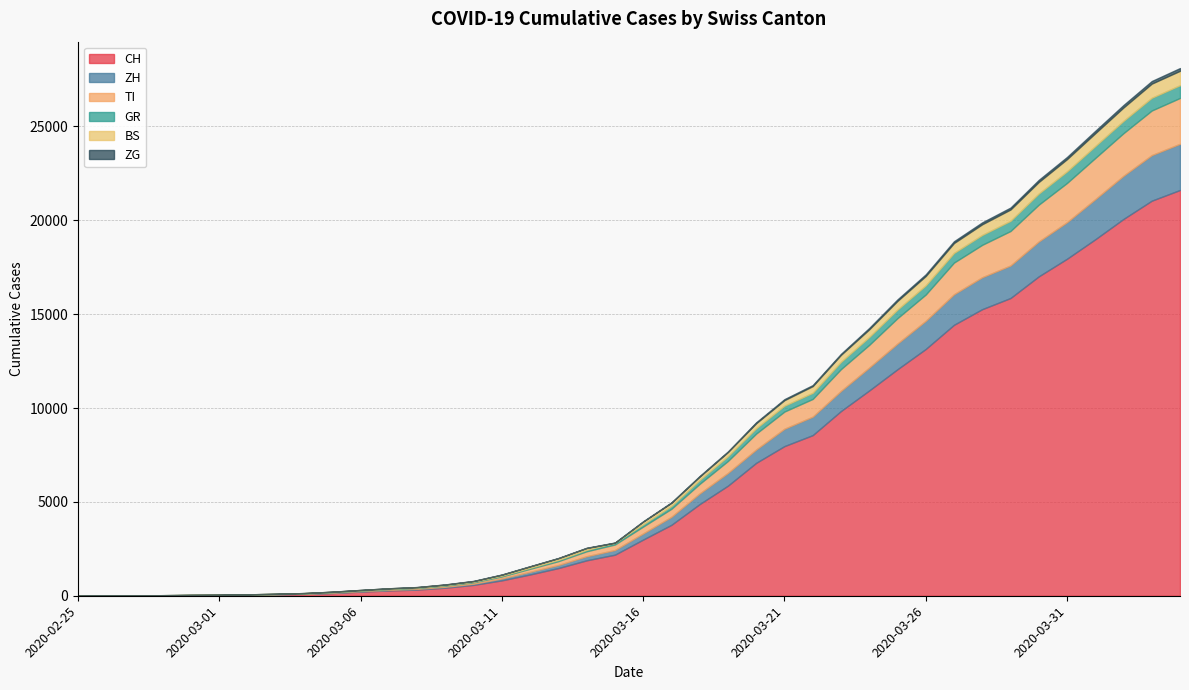

Where is BS nearest to the value 383?

2020-03-23